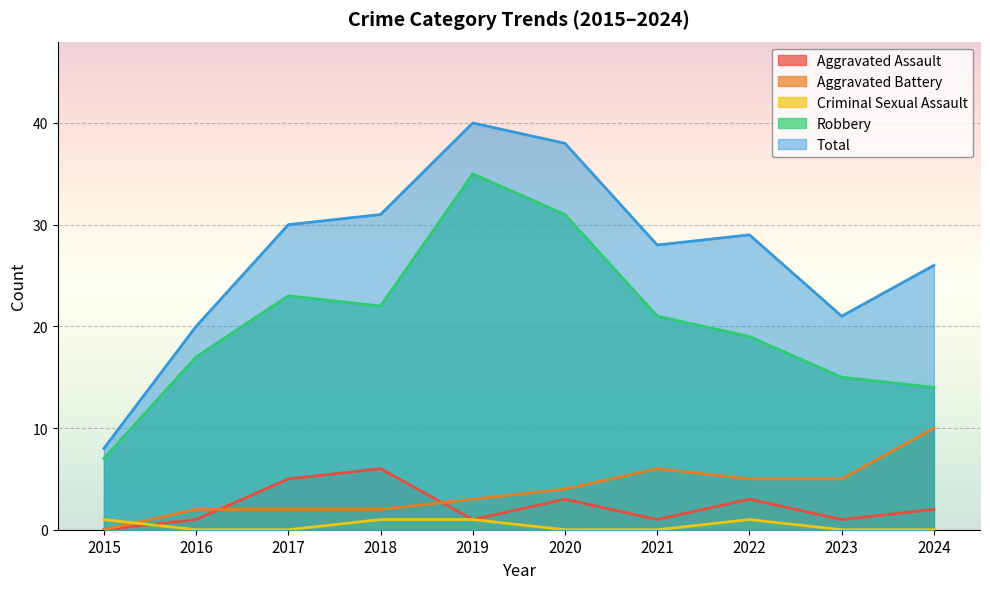

What is the difference between the Robbery values at 2019 and 2015?

28